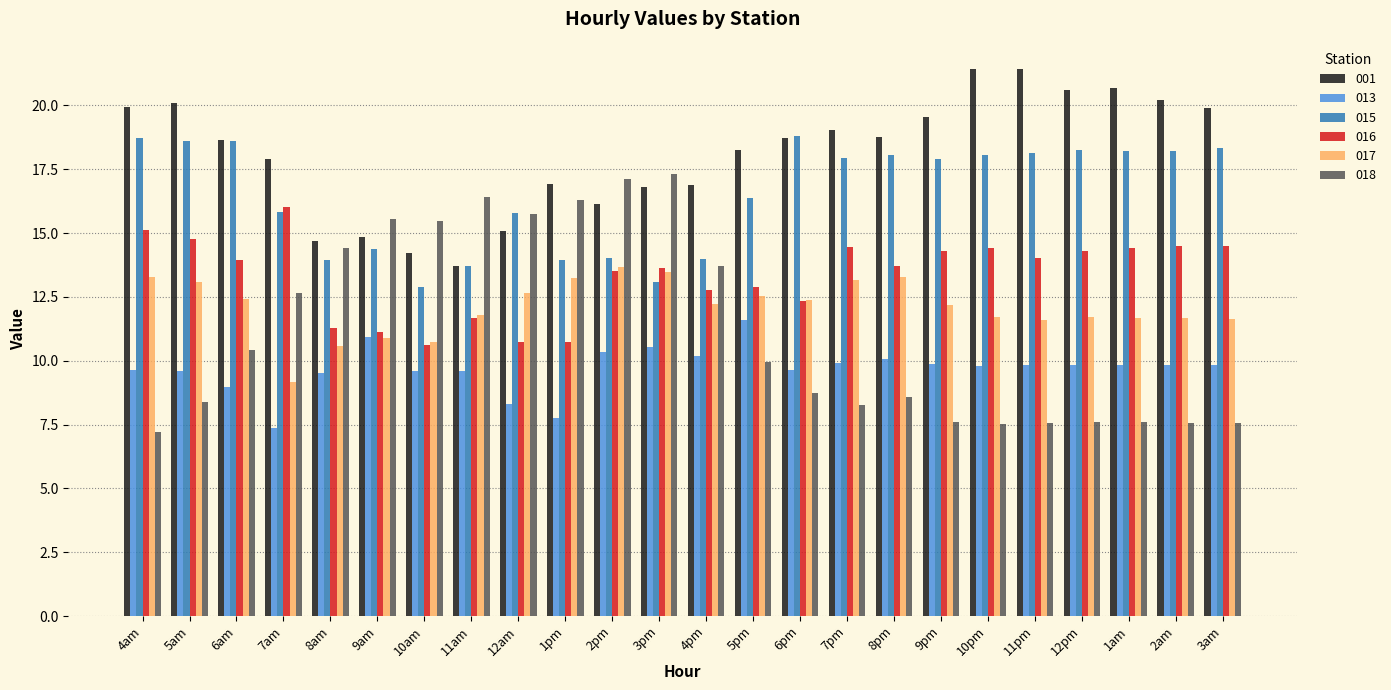

What is the label of the 5th bar from the left?

8am